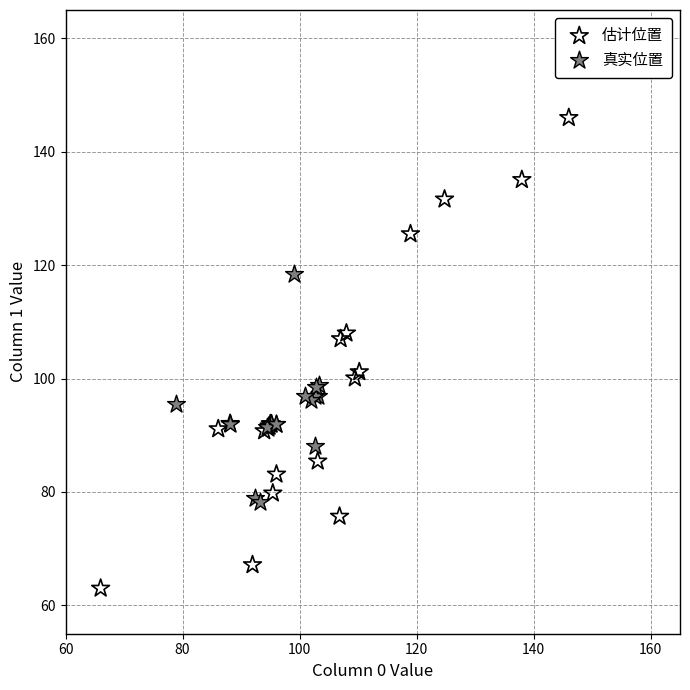

Which series has the widest spread of Y values?

估计位置